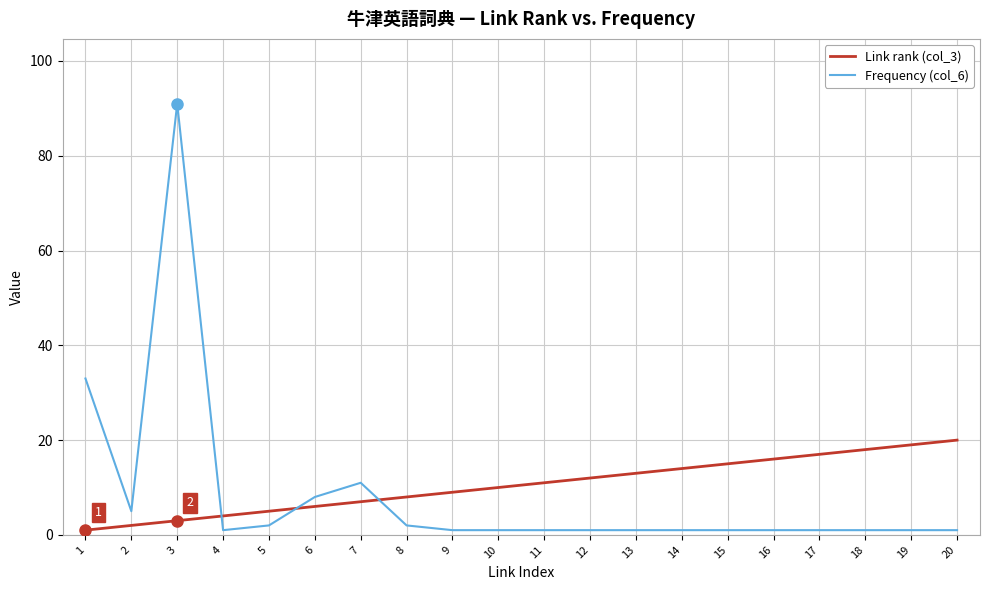

The value of Link rank (col_3) at 19 is 7. True or false?

False